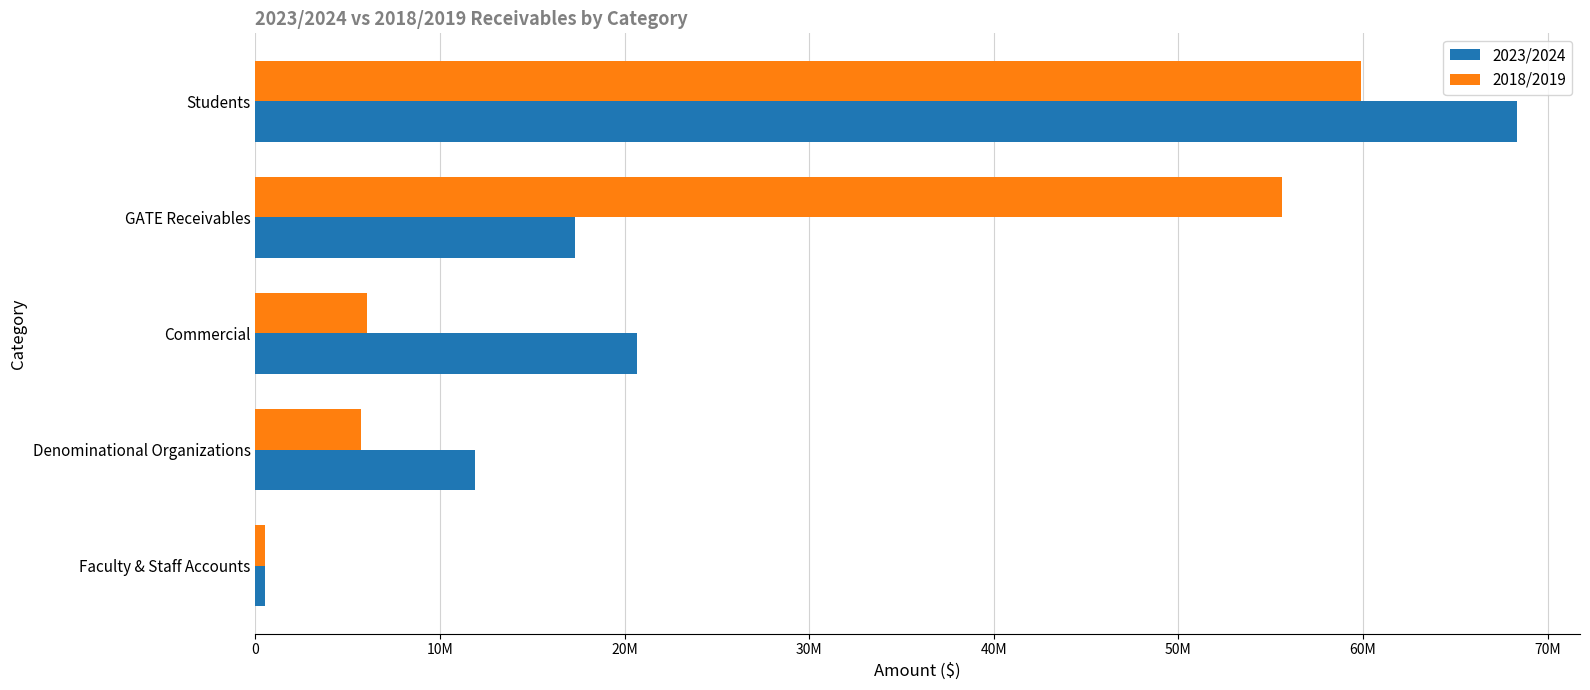

What is the difference between the second highest and second lowest values in the 2018/2019 series?

49868883.0